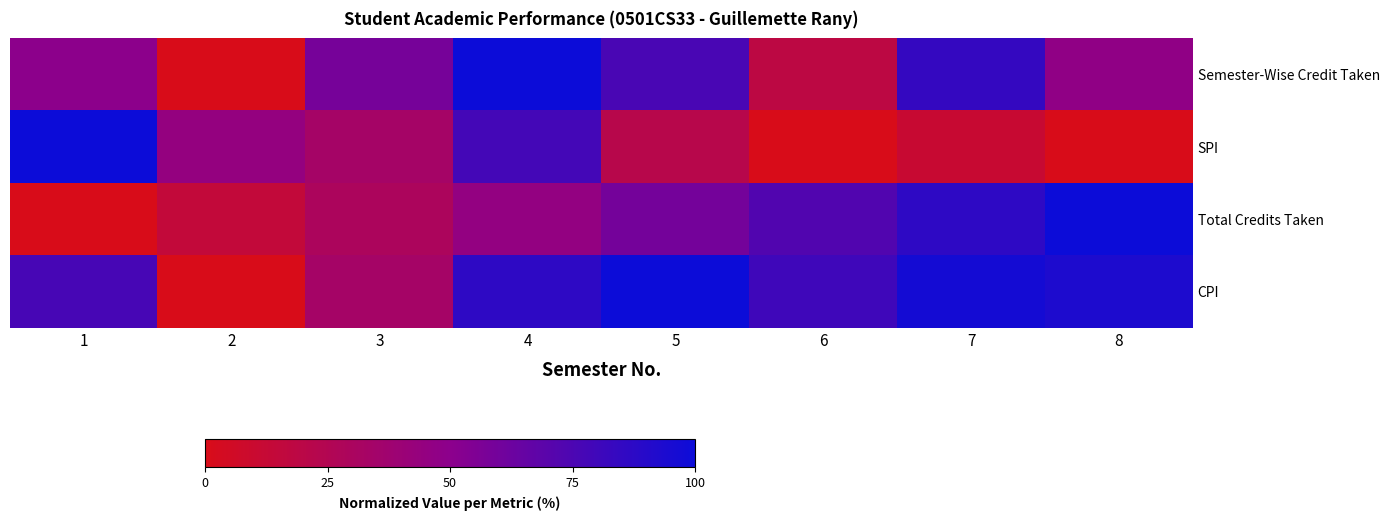

Reading right to left, extract all data points from this chart.

Semester-Wise Credit Taken: 8=46.9	7=84.4	6=18.7	5=76.0	4=100.0	3=58.3	2=0.0	1=50.0
SPI: 8=0.0	7=11.1	6=0.0	5=22.2	4=77.8	3=33.3	2=44.4	1=100.0
Total Credits Taken: 8=100.0	7=86.5	6=72.7	5=59.3	4=45.1	3=29.3	2=14.8	1=0.0
CPI: 8=93.3	7=96.7	6=80.0	5=100.0	4=86.7	3=33.3	2=0.0	1=76.7